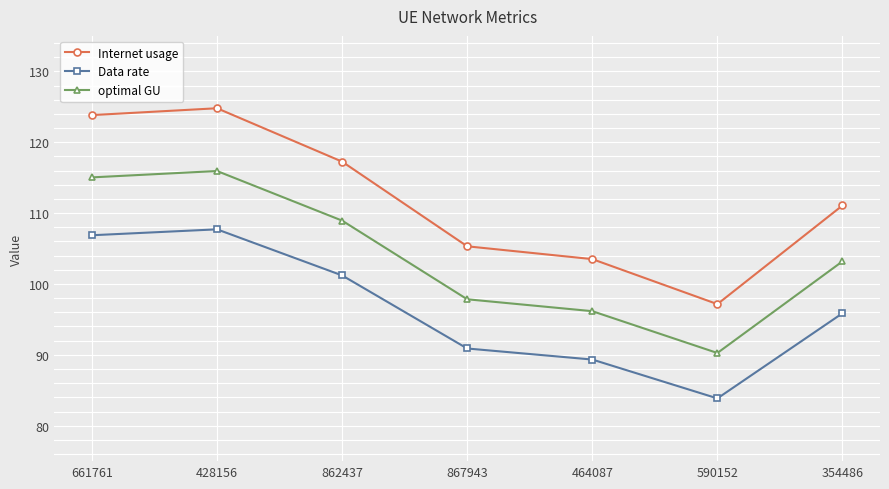

Rank the series by their average value, from lowest to highest.

Data rate, optimal GU, Internet usage